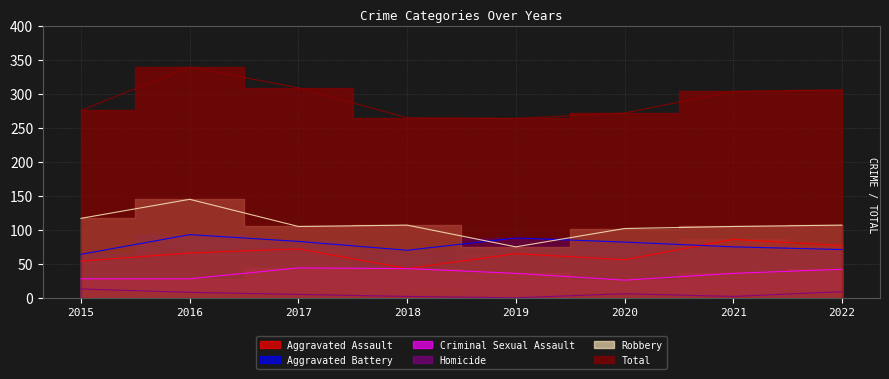

What is the total value across all series at 2017?

618